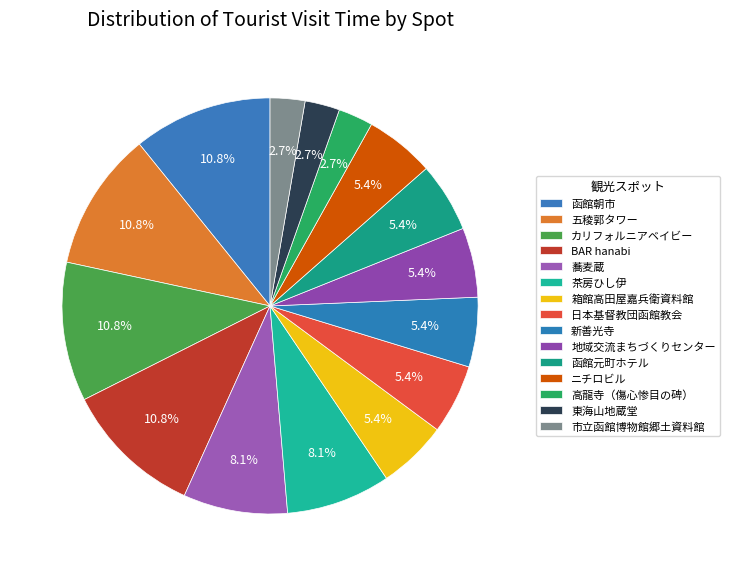

Count the number of slices in the pie.

15